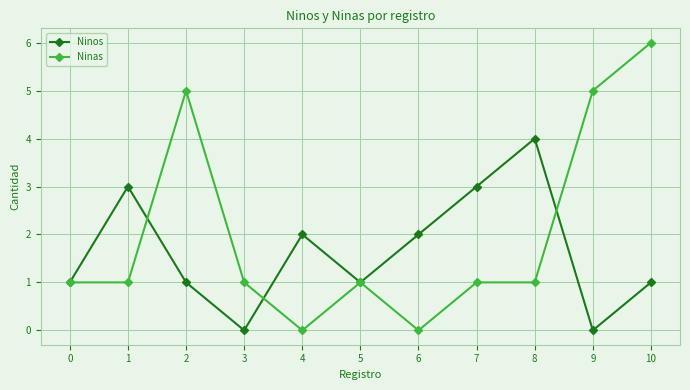

What is the sum of all Ninas values?

22